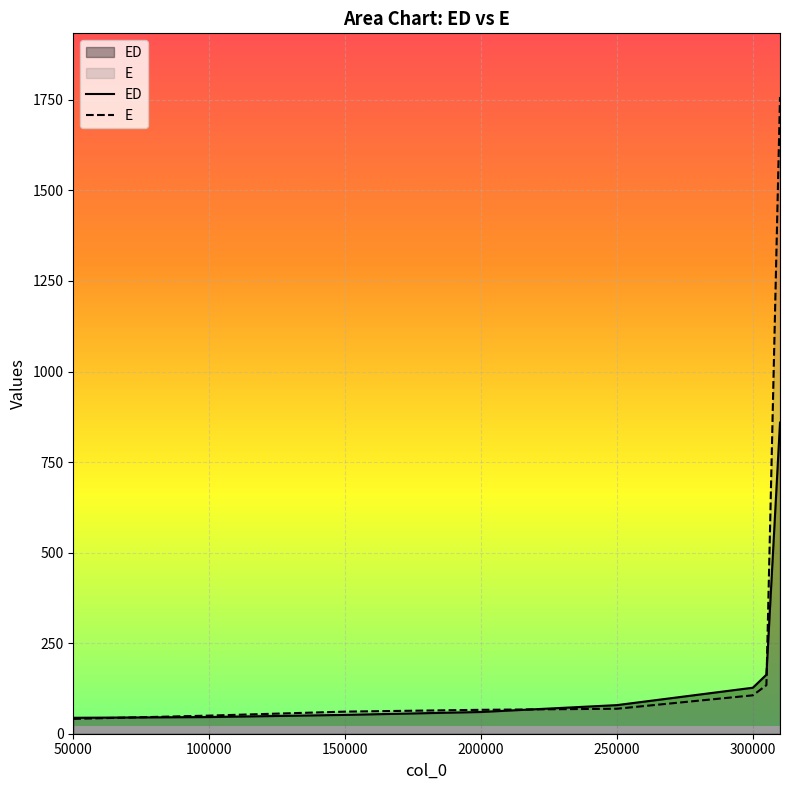

What is the spread (max minus min) of values at 200000?

6